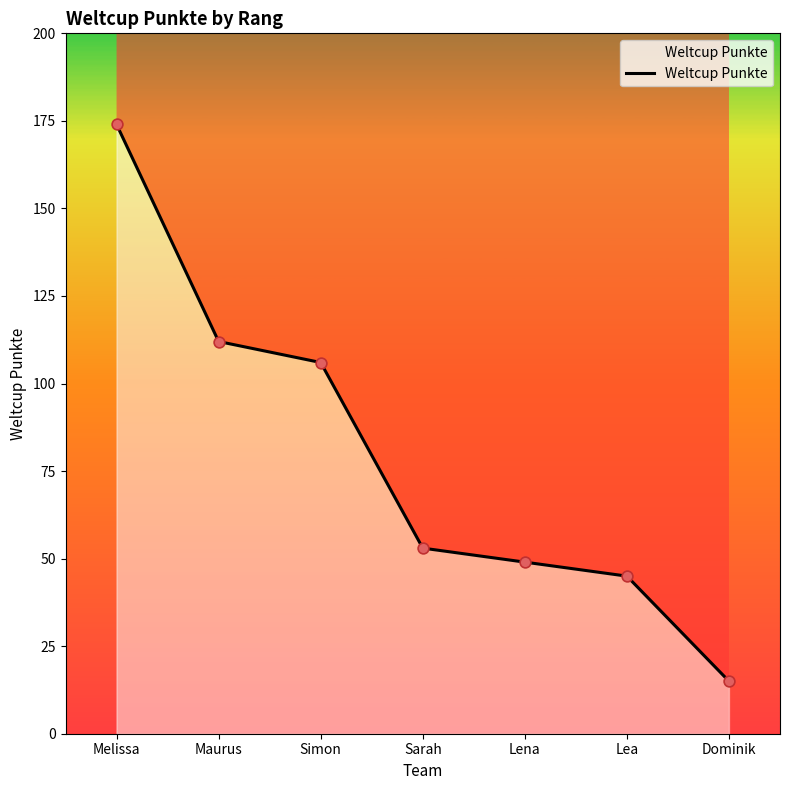

Which has a higher value, Simon or Melissa?

Melissa